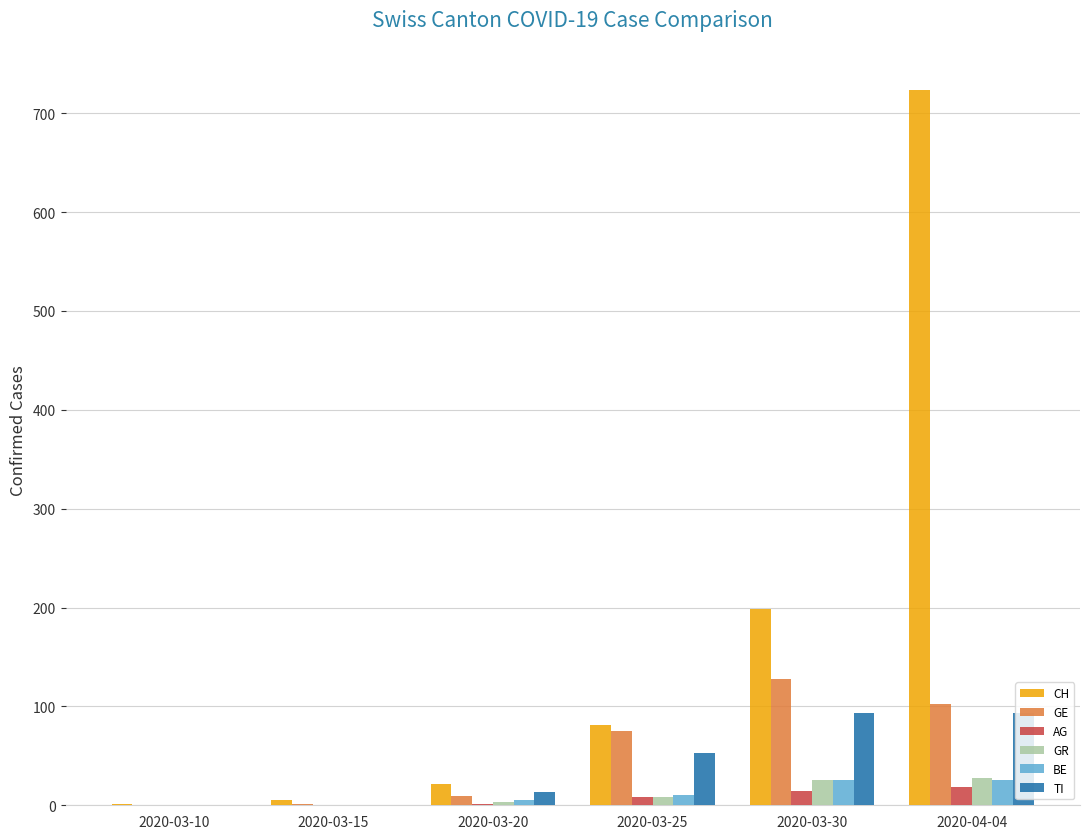

At which label is TI closest to 46?

2020-03-25